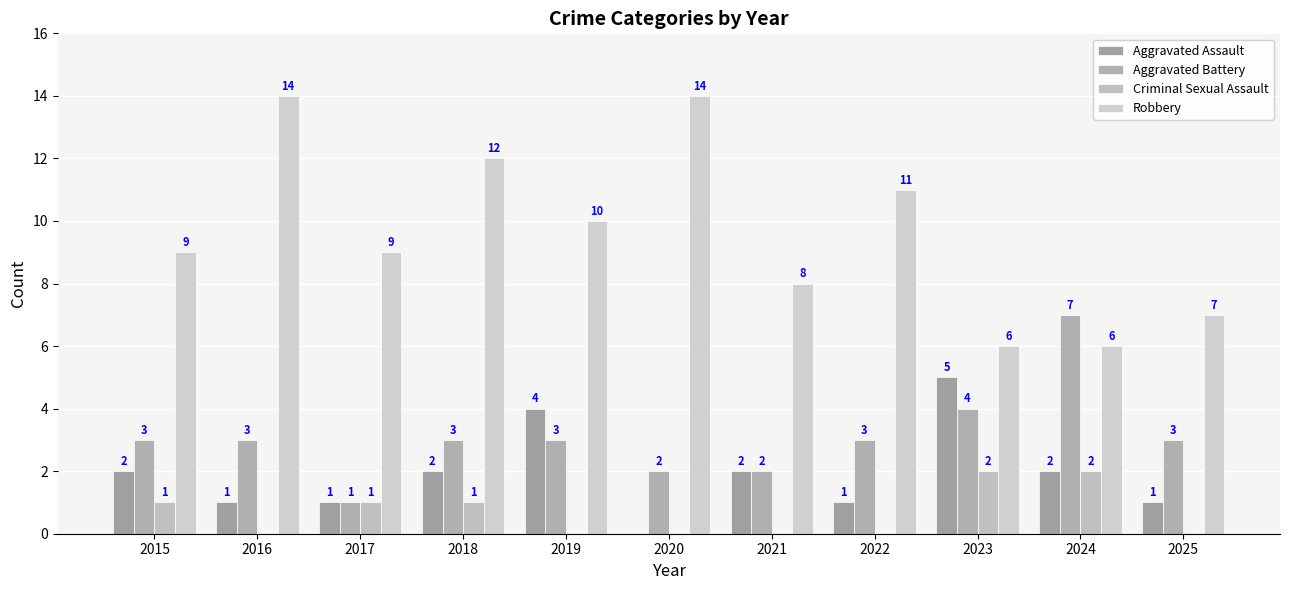

What value does the Robbery series have at 2023?

6